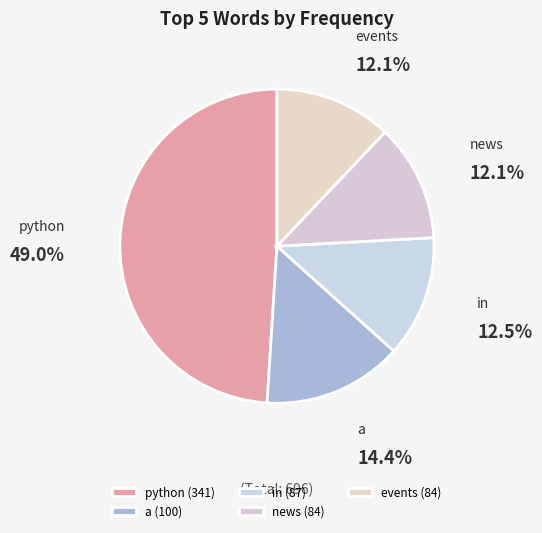

To the nearest percent, what portion does python represent?

49%